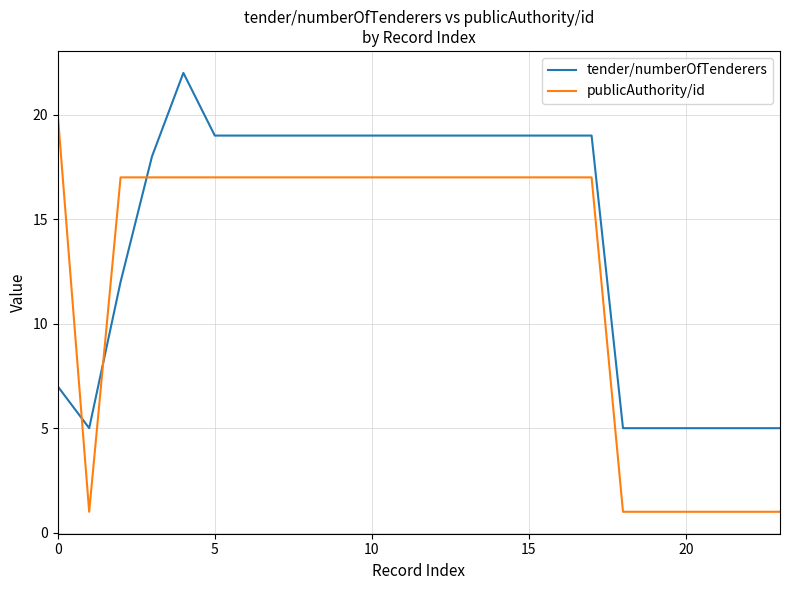

Which series has the largest total across all categories?

tender/numberOfTenderers